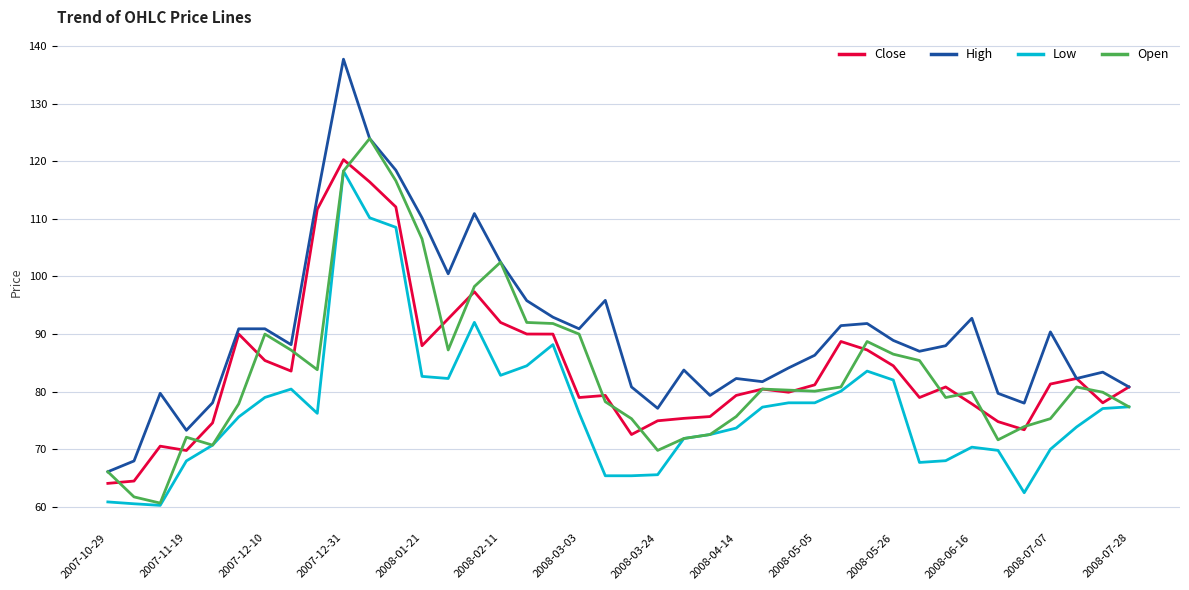

Which series has the widest spread of values?

High